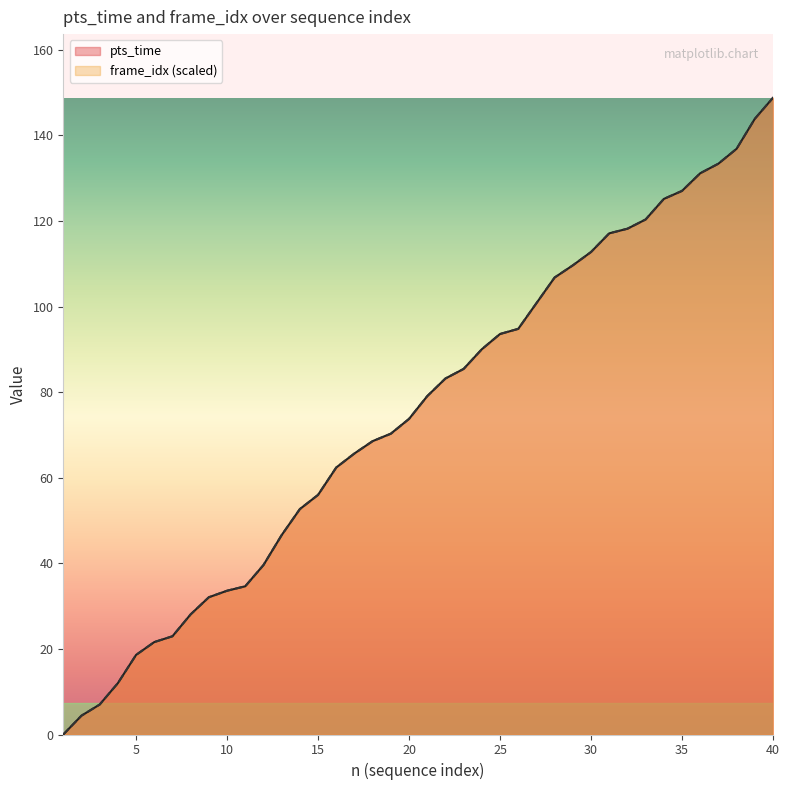

Between 9 and 12, which series saw the biggest shift?

pts_time